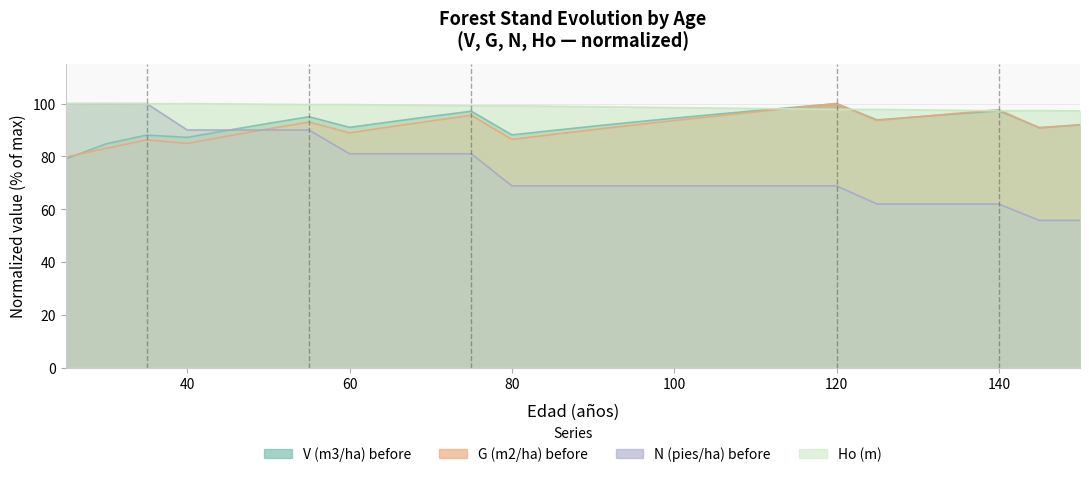

Is it true that V (m3/ha) before equals 138.7 at 25?

False